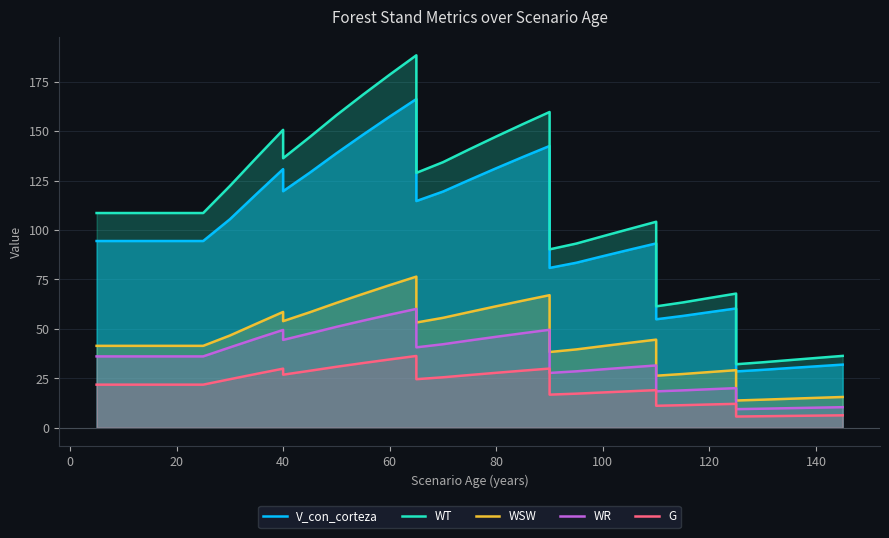

How many interior local peaks does the V_con_corteza series have?

5